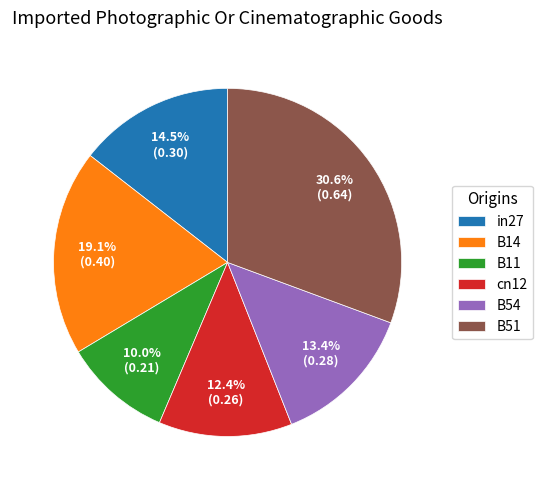

To the nearest percent, what is the average slice percentage?

17%